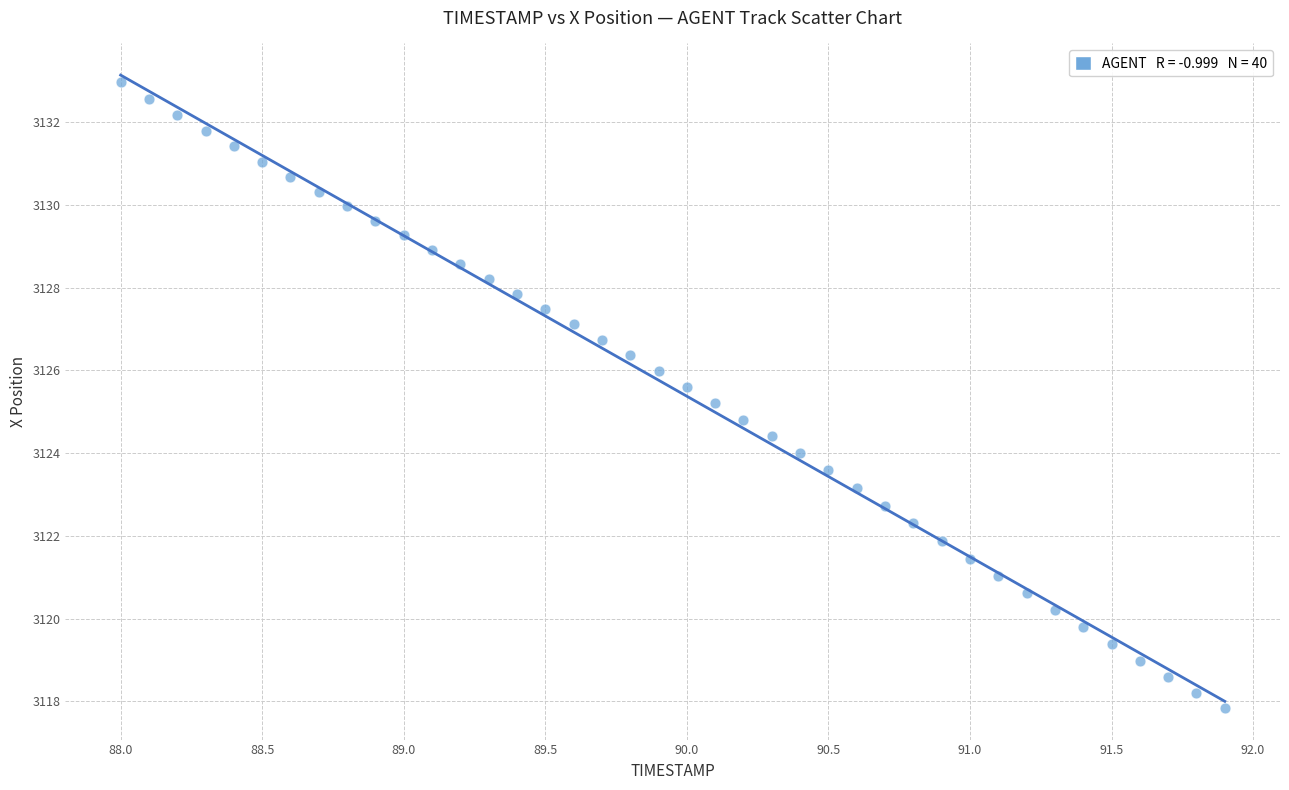

What is the range of X values (max minus min)?

3.9